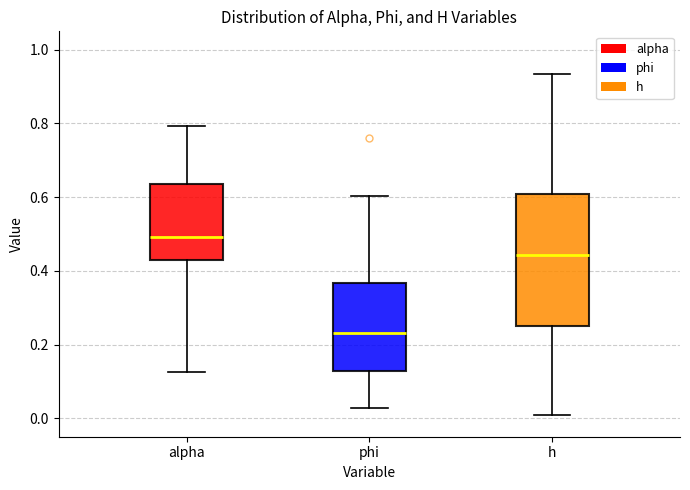

Comparing the boxes themselves (not the whiskers), which one is the tallest?

h